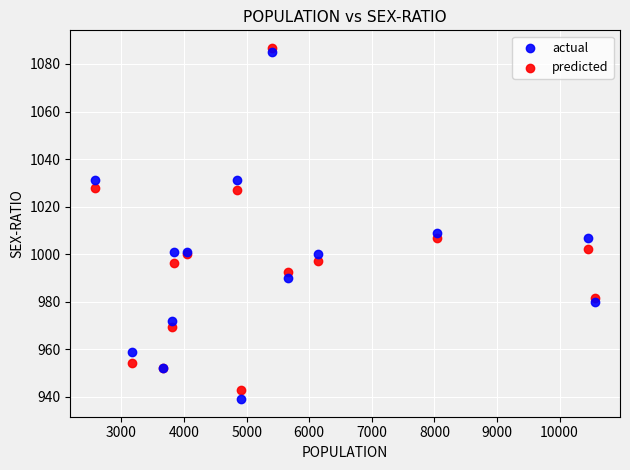

In the actual series, what Y value is closest to 1012?

1009.0